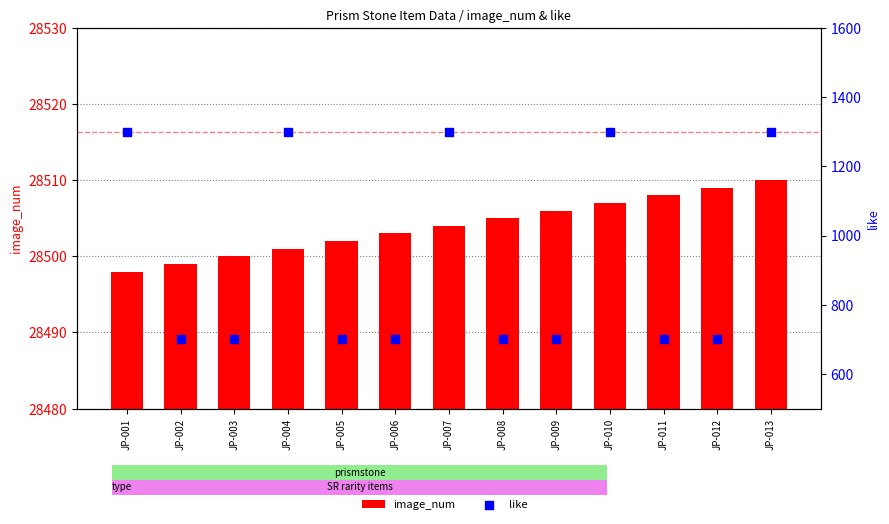

At how many categories does at least one series exceed 14595?

13